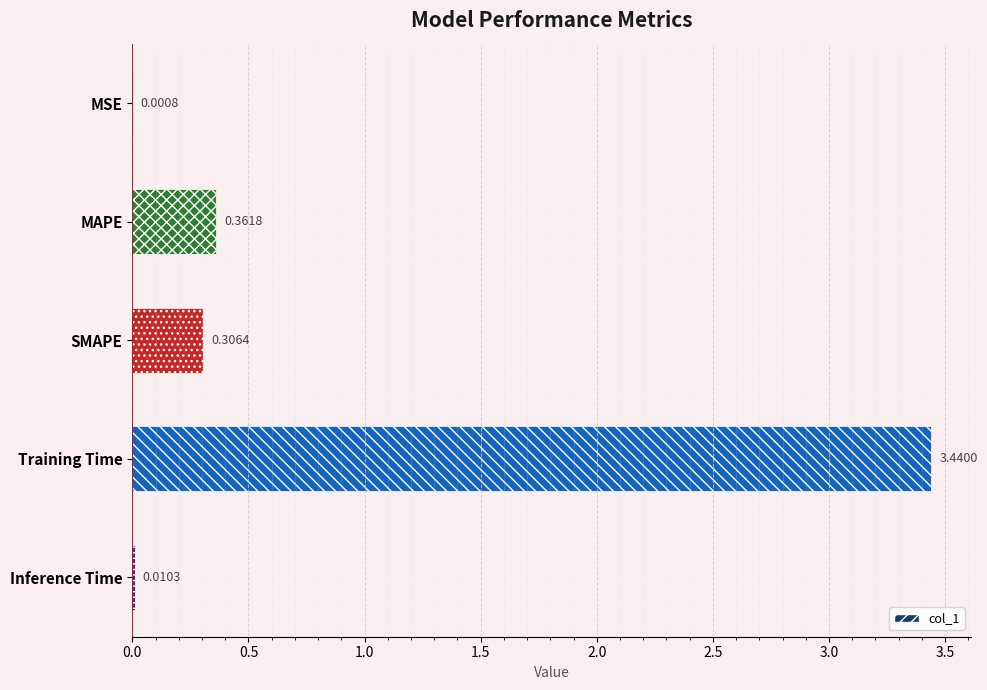

What is the sum of all values?

4.1